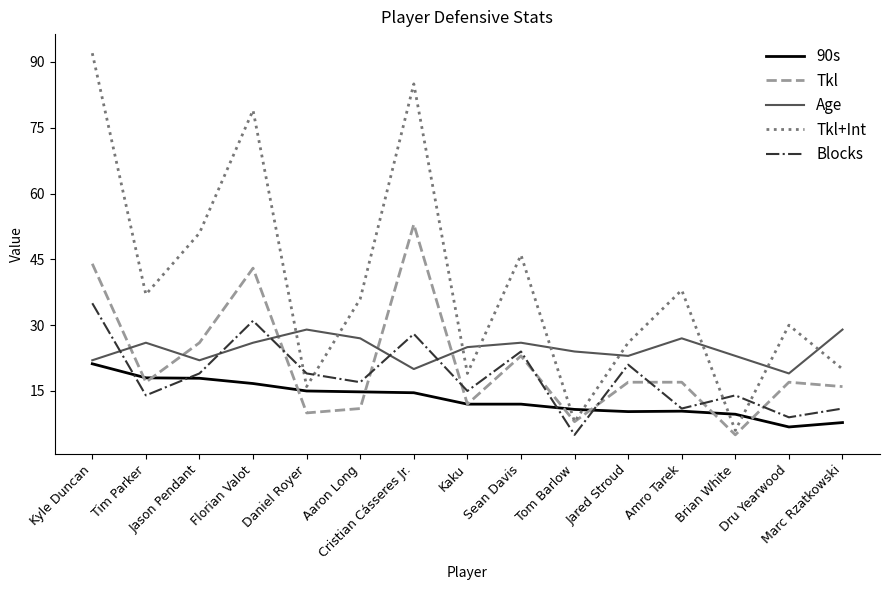

The Age series shows 14.0 at Cristian Cásseres Jr.. True or false?

False